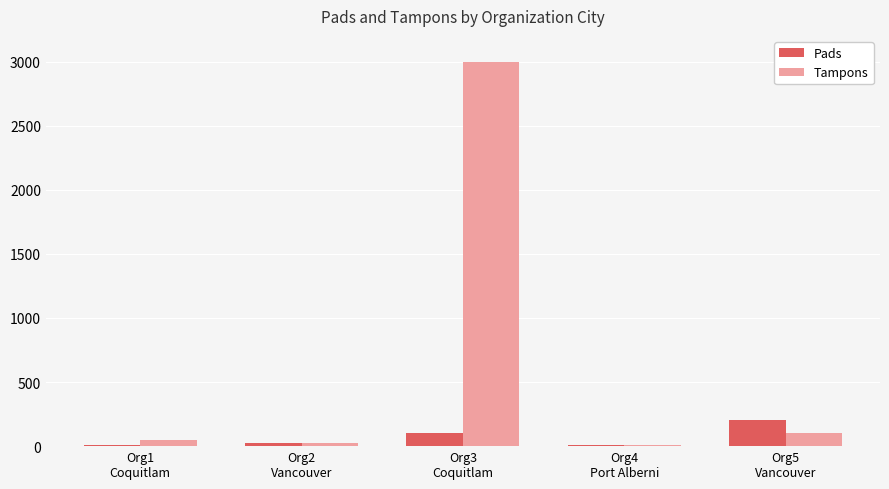

Which series has the widest spread of values?

Tampons